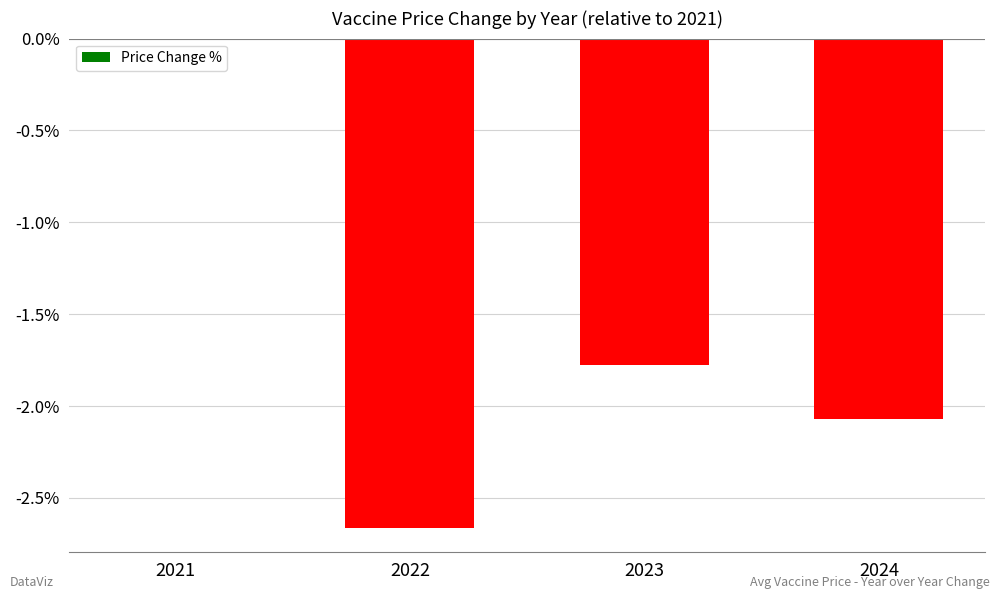

At which label is the value closest to -1?

2023